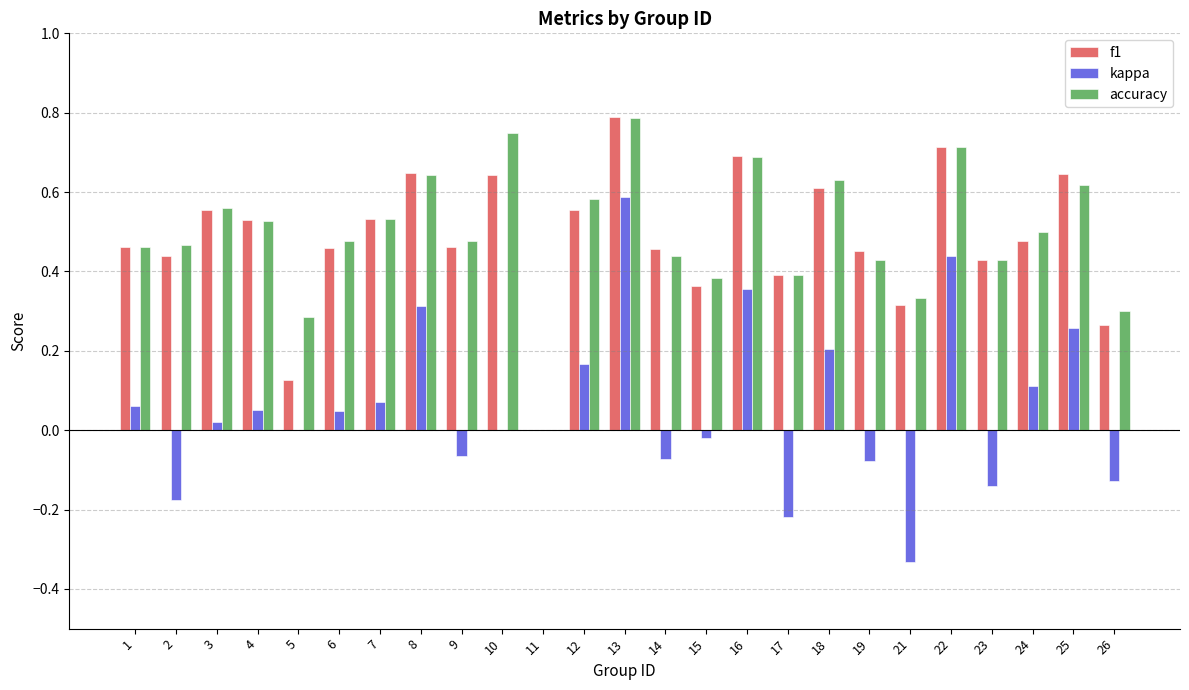

The value of accuracy at 23 is 0.4. True or false?

True